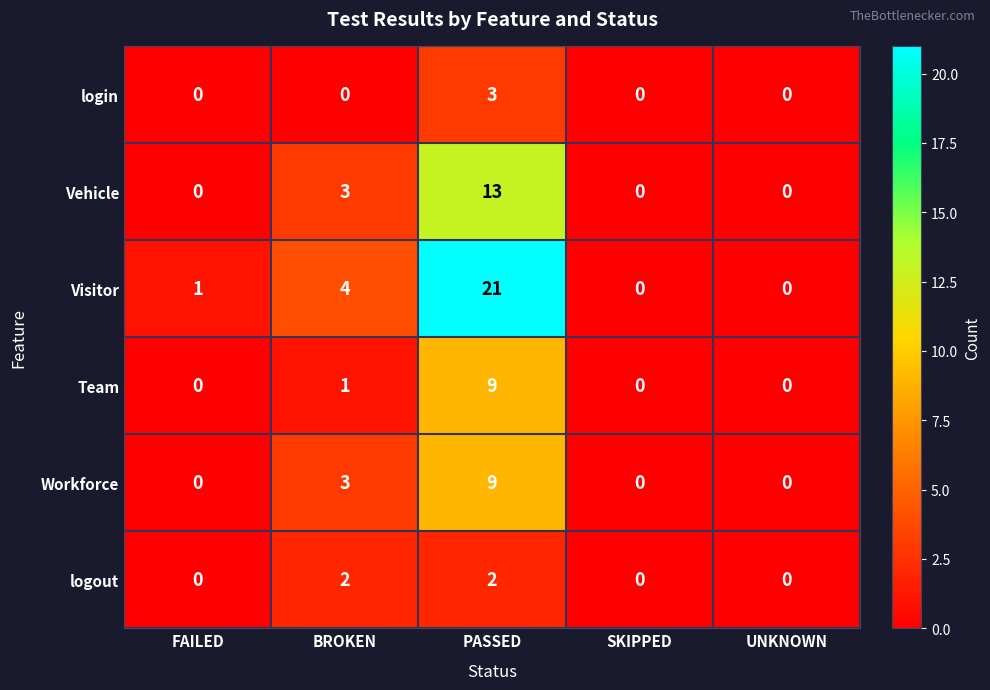

The Vehicle series shows 0 at SKIPPED. True or false?

True